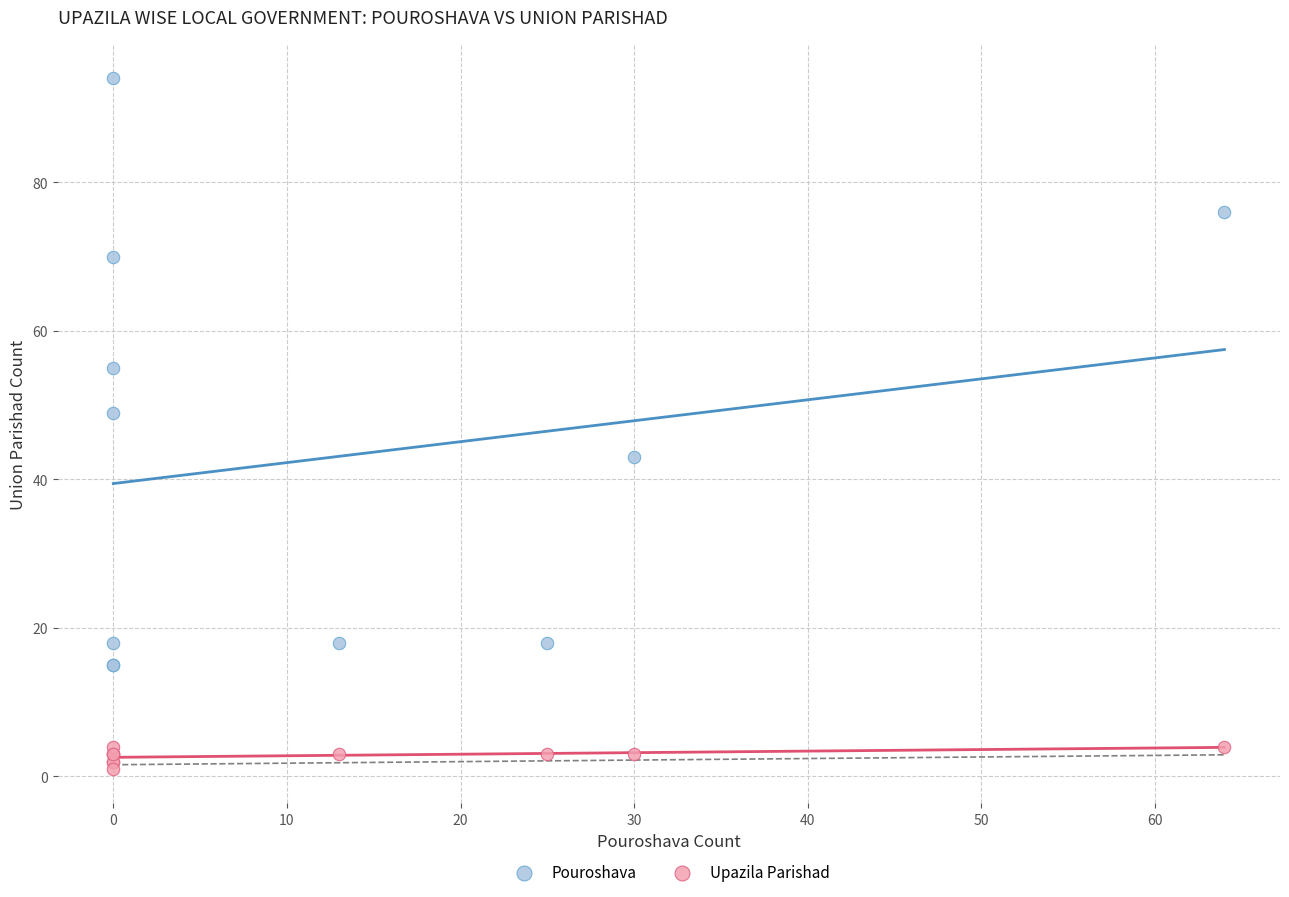

What is the X range (max minus min) for the scatter plot?

64